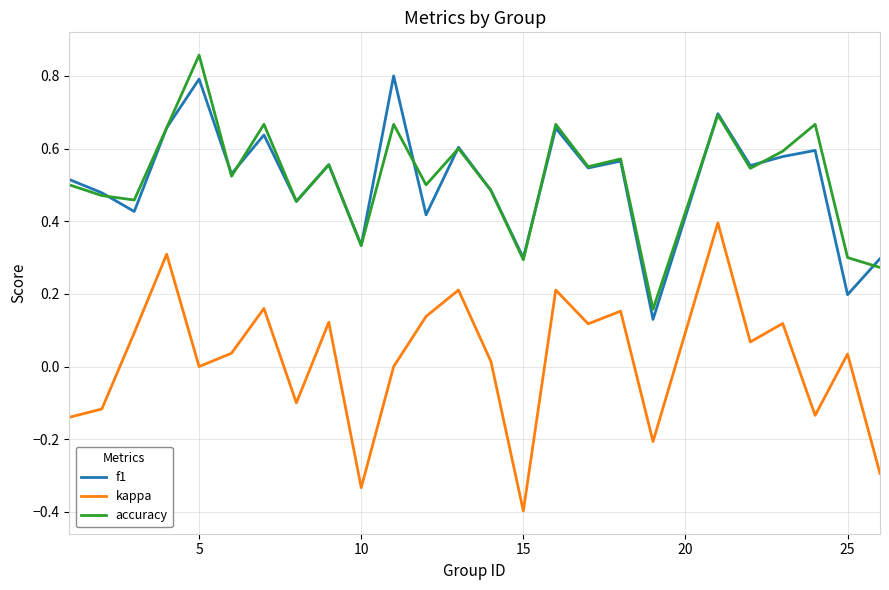

True or false: accuracy and kappa intersect in this chart.

False